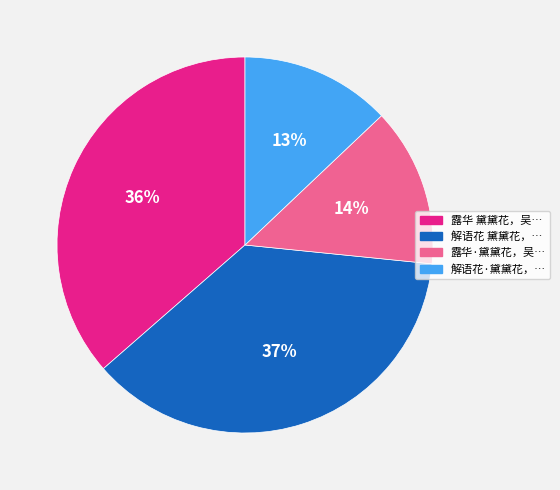

Does any single category account for the majority?

No